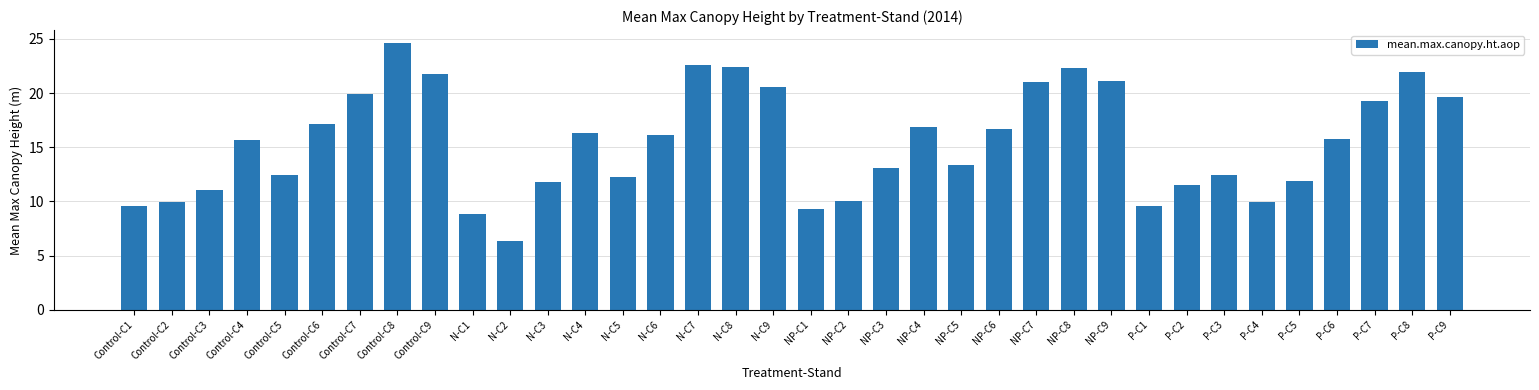

Between NP-C3 and Control-C9, which is larger?

Control-C9